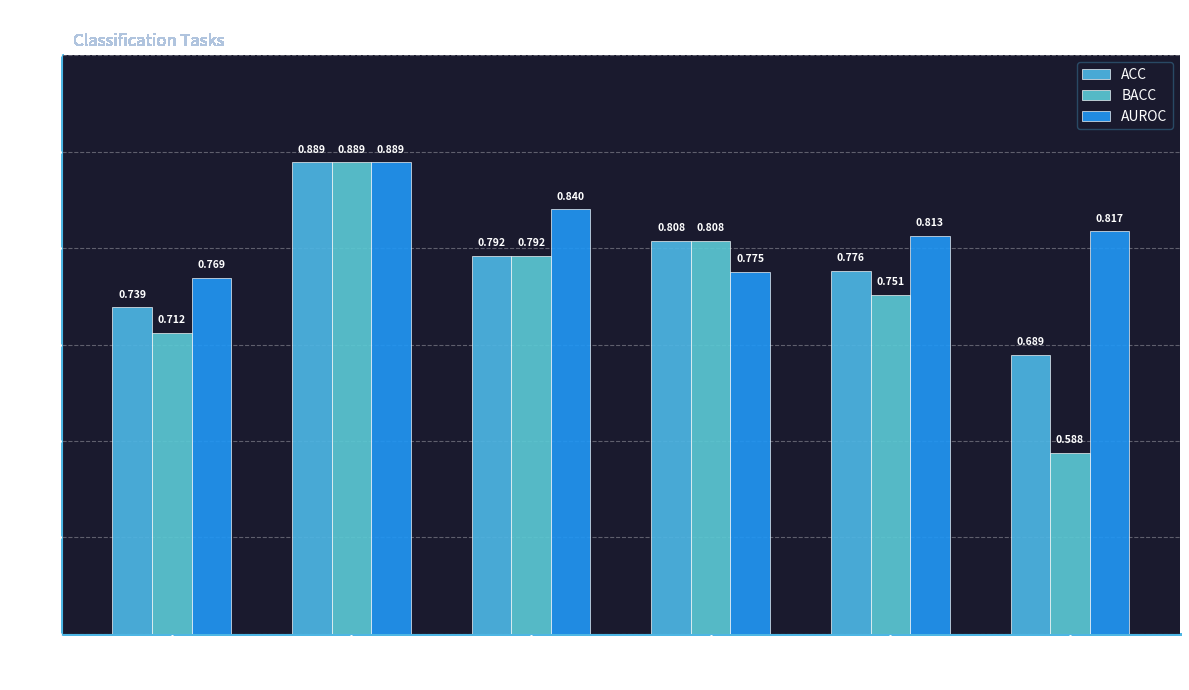

How many groups of bars are there?

6